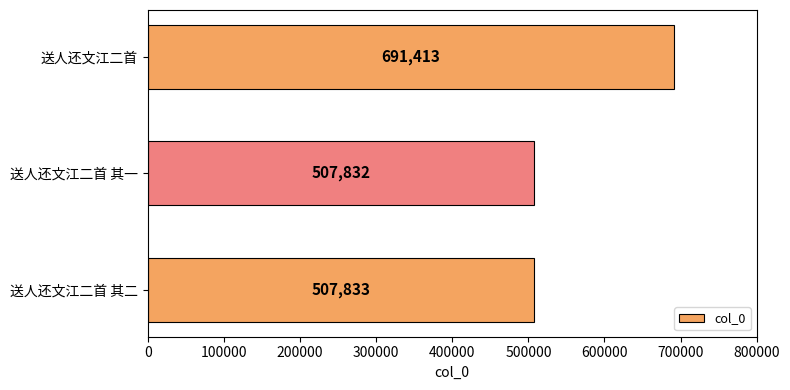

Which label corresponds to the smallest value in the chart?

送人还文江二首 其一